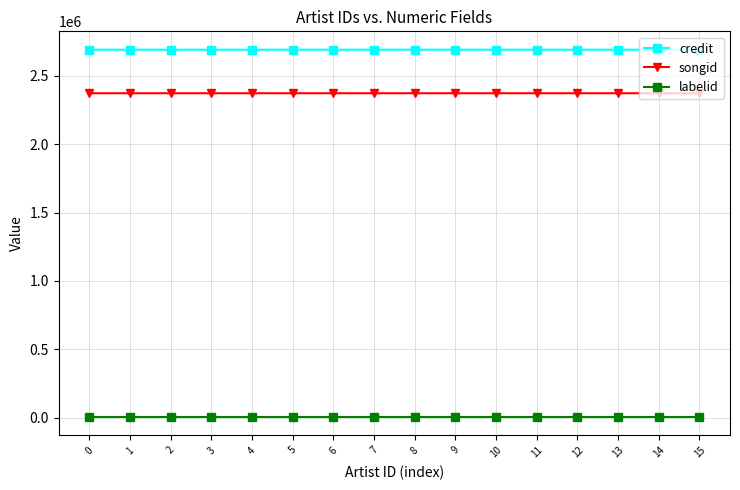

True or false: credit has a value of 897063 at 6.

False